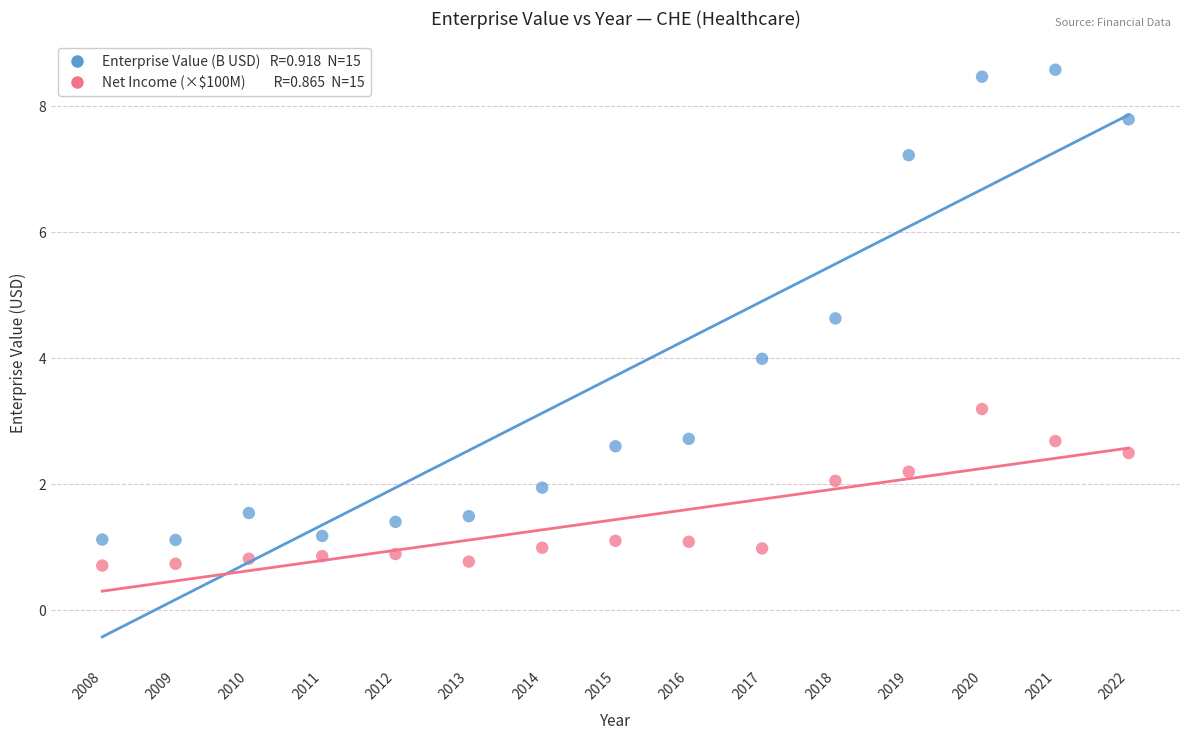

Across all data points, what is the range of Y values (max minus min)?

7.9